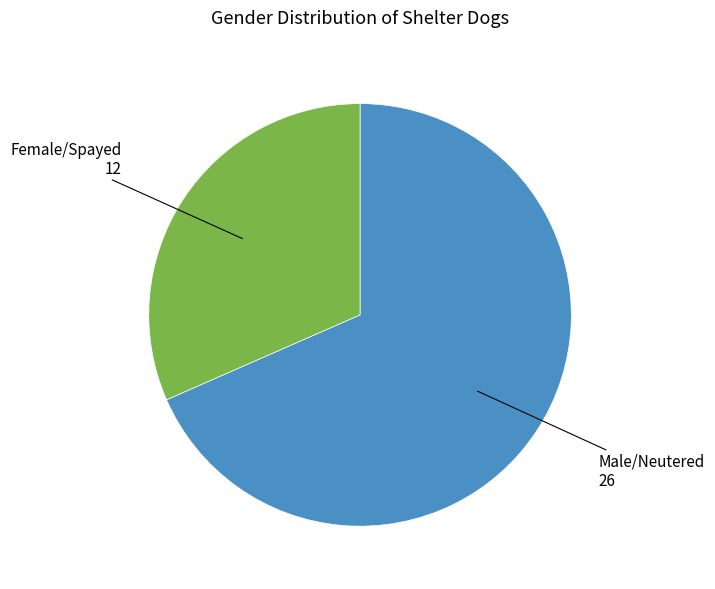

Rank the categories by value from lowest to highest.

Female/Spayed, Male/Neutered